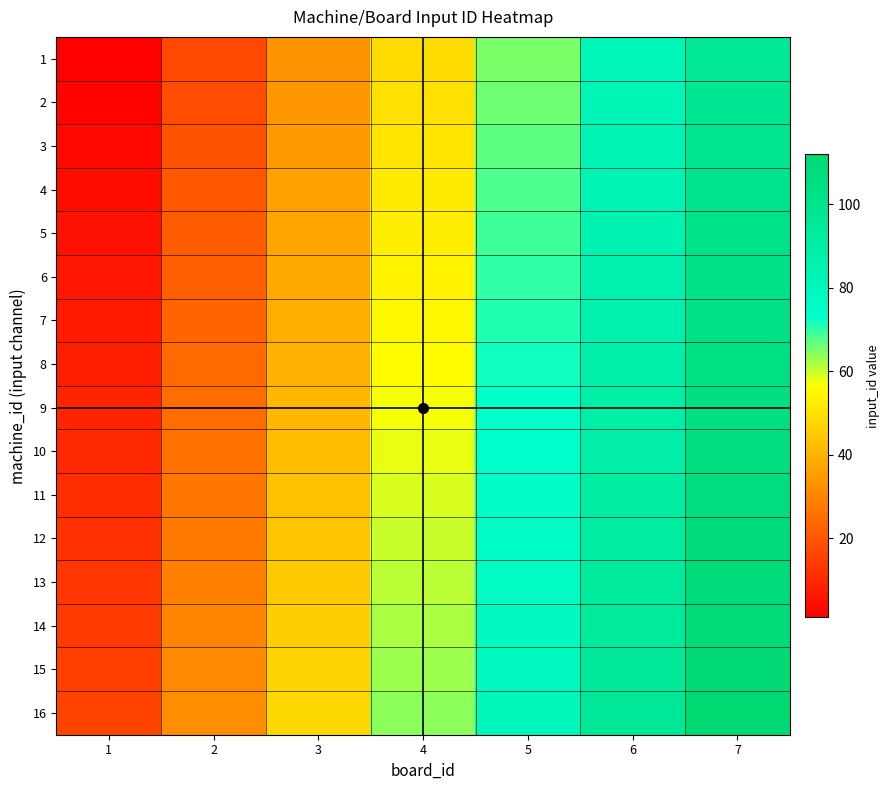

At how many categories does at least one series exceed 82?

2